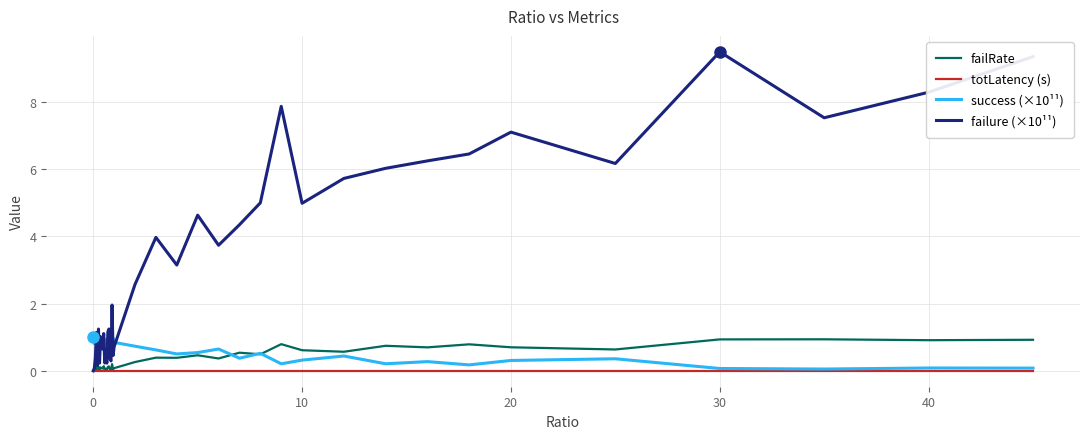

Which series has the widest spread of values?

failure (×10¹¹)